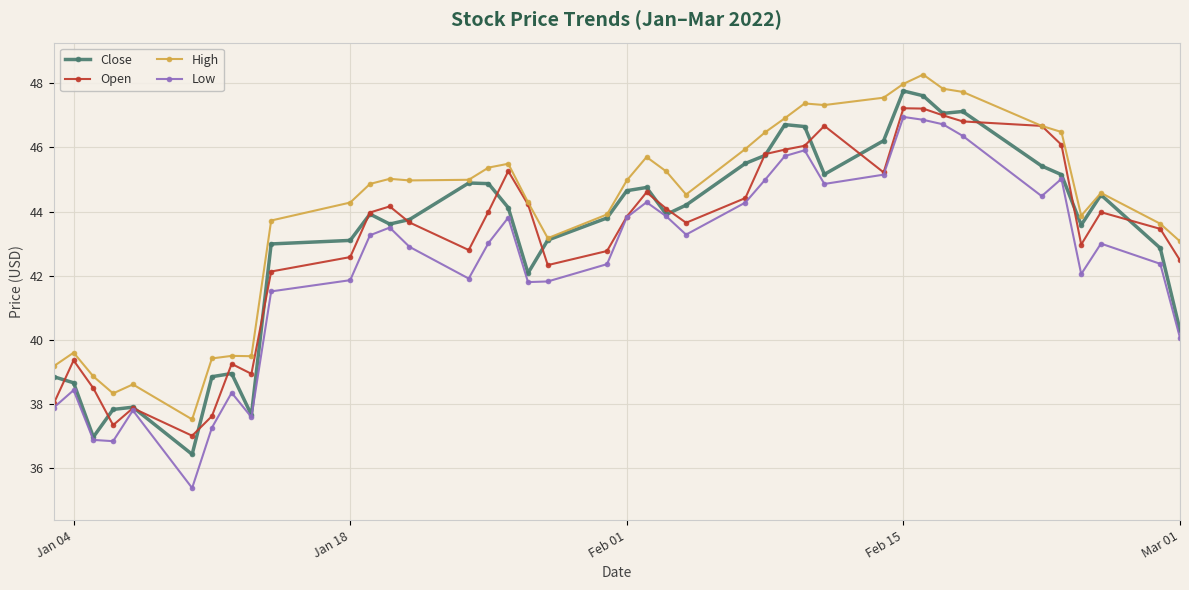

Which series has the largest total across all categories?

High